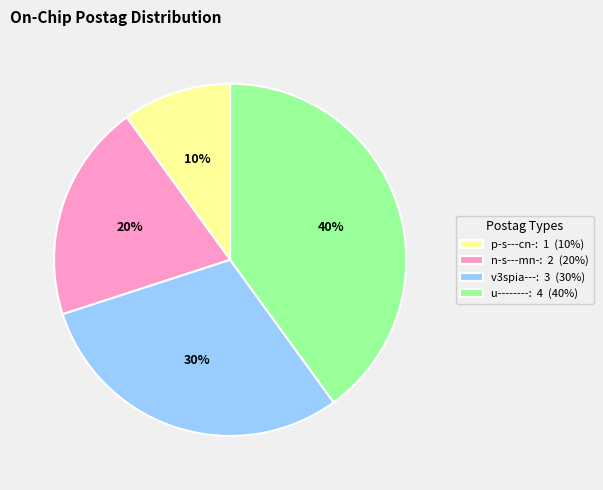

Between p-s---cn-: 1 (10%) and v3spia---: 3 (30%), which is larger?

v3spia---: 3 (30%)